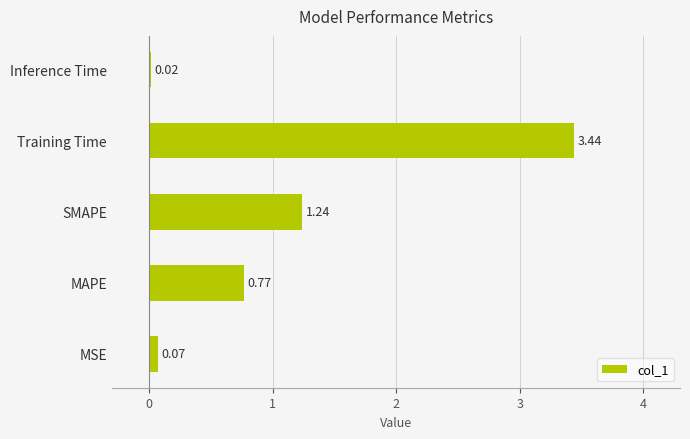

What is the change in value from SMAPE to Inference Time?

-1.2